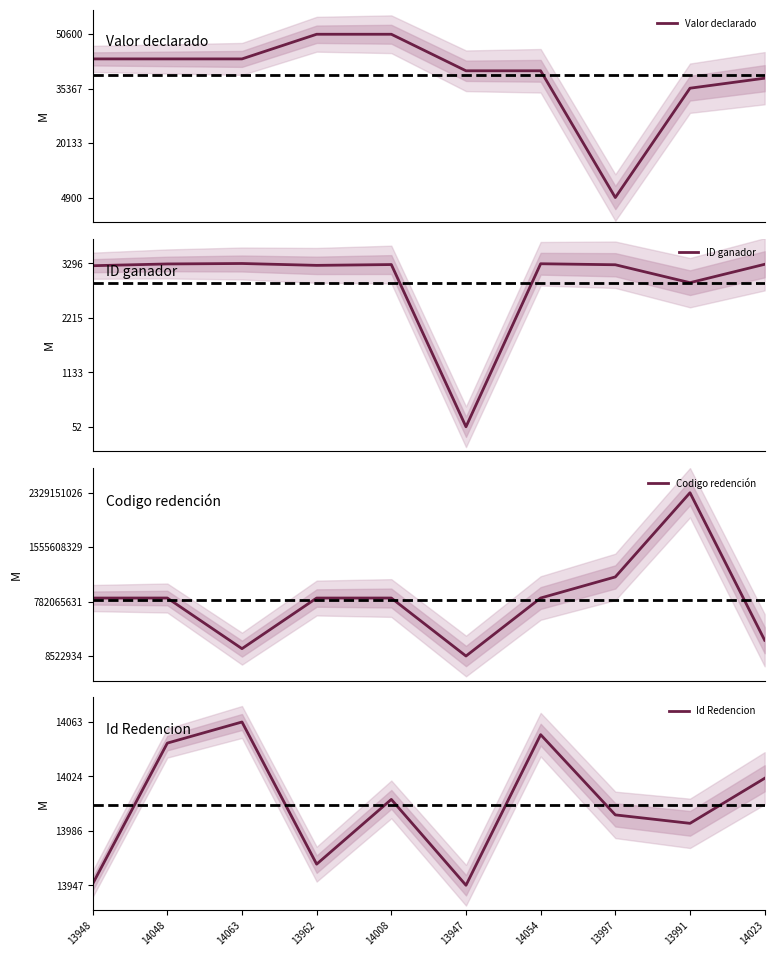

Is this an area chart (filled region under the line)?

No